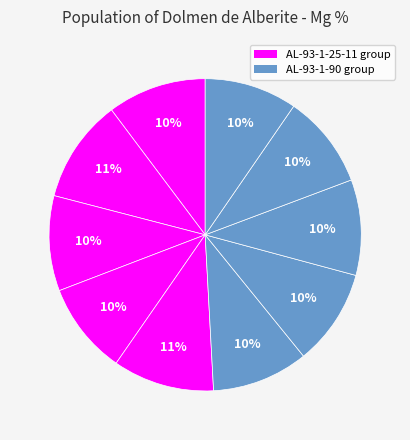

Count the number of slices in the pie.

10